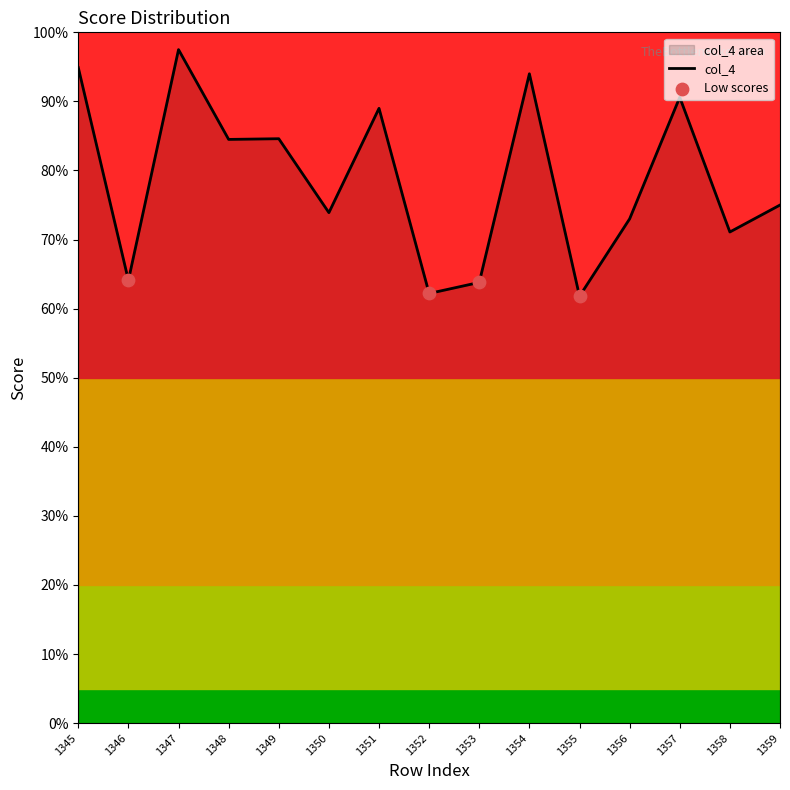

Between 1350 and 1348, which is larger?

1348